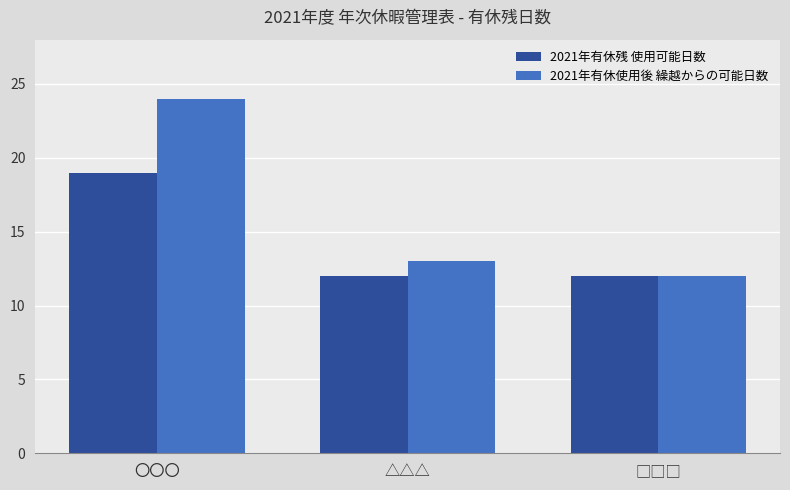

Count the 2021年有休残 使用可能日数 values in the range 12 to 19.

3